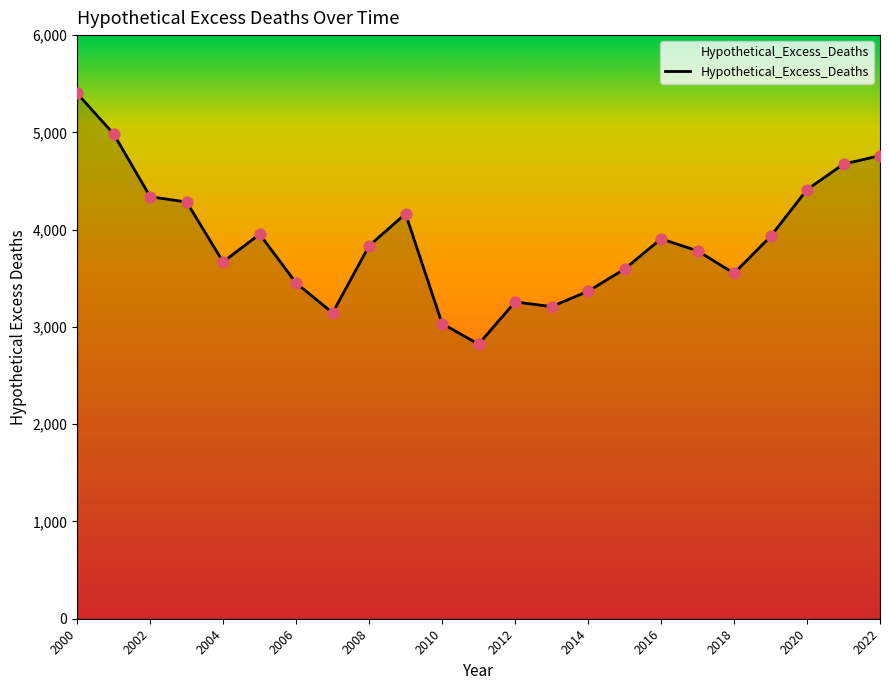

What is the difference between the maximum and minimum values?

2578.6